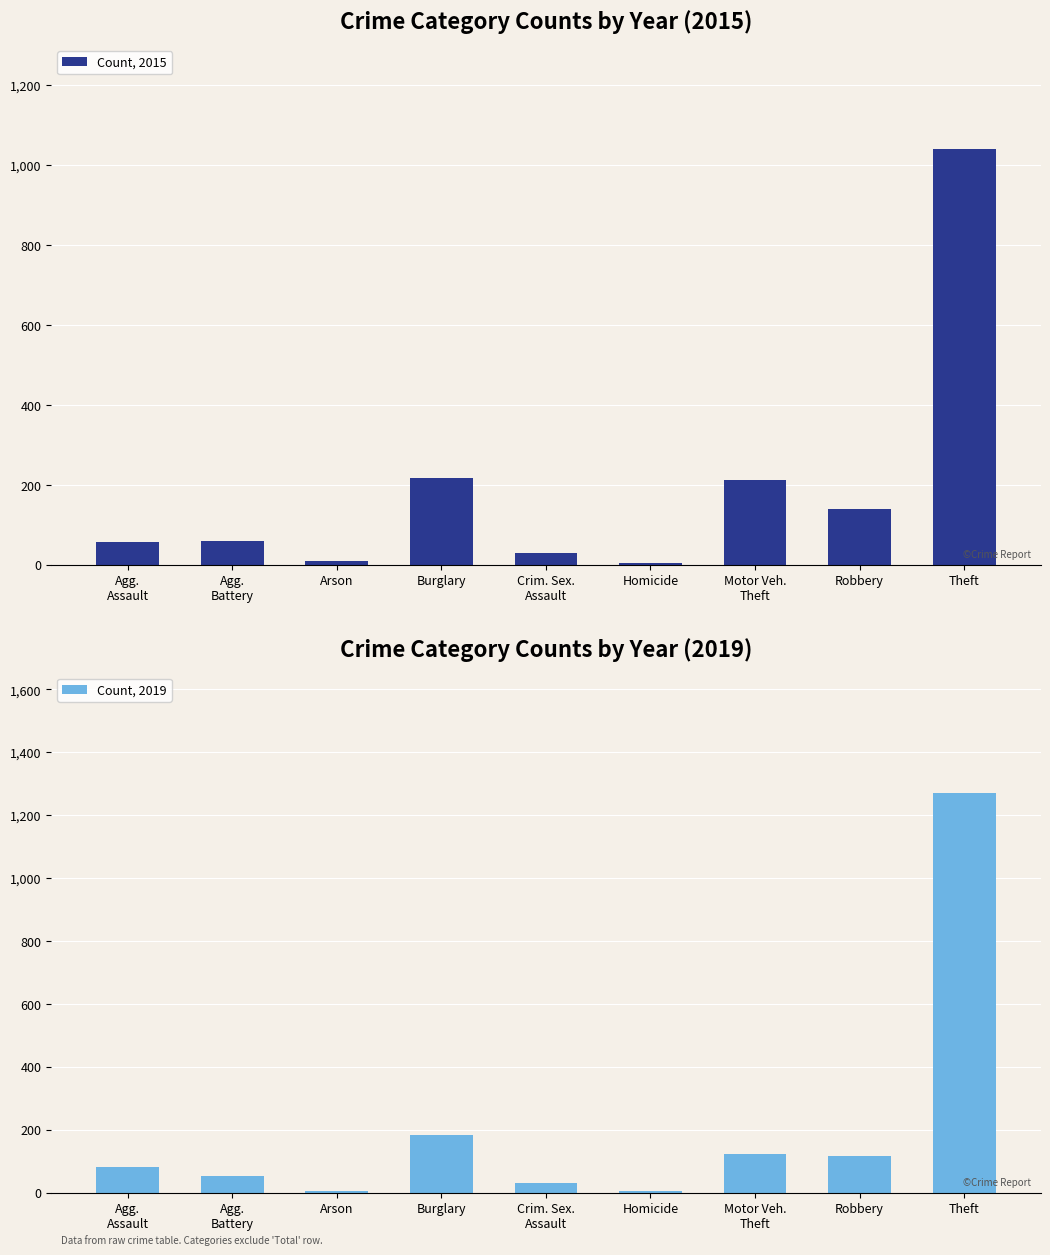

Which series has the widest spread of values?

Count, 2019